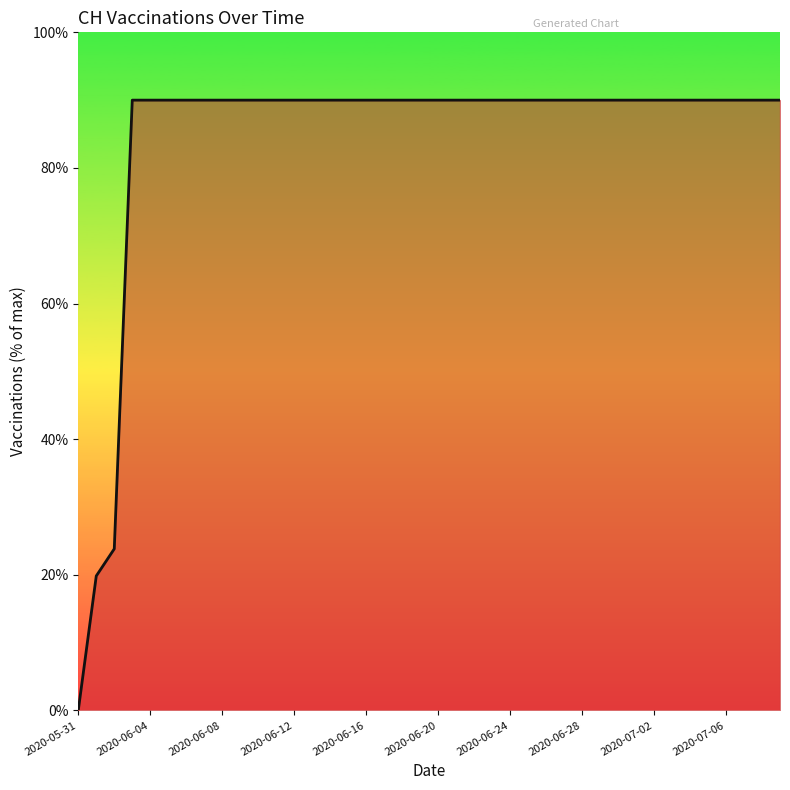

Reading left to right, list all the values displayed in this chart.

0.0	19.8	23.8	90.0	90.0	90.0	90.0	90.0	90.0	90.0	90.0	90.0	90.0	90.0	90.0	90.0	90.0	90.0	90.0	90.0	90.0	90.0	90.0	90.0	90.0	90.0	90.0	90.0	90.0	90.0	90.0	90.0	90.0	90.0	90.0	90.0	90.0	90.0	90.0	90.0